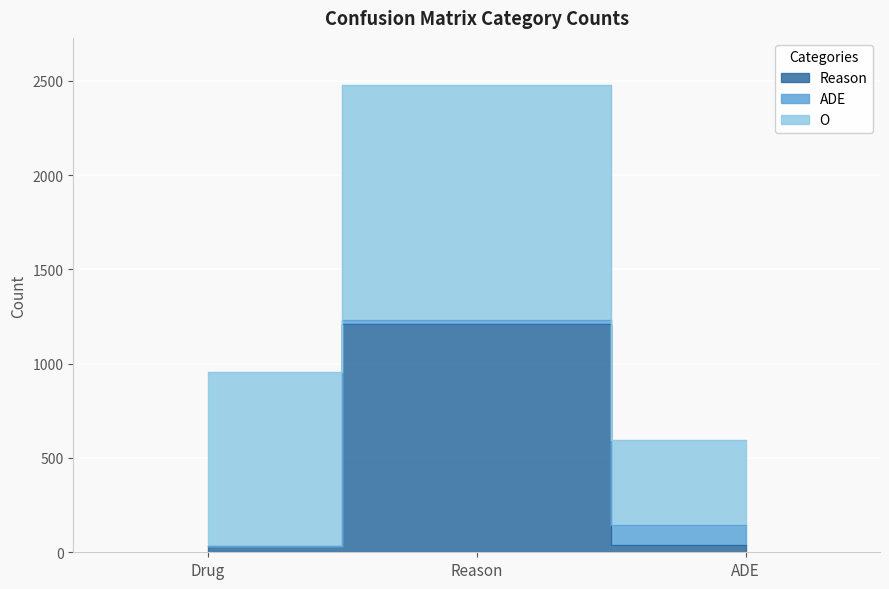

At which label does O reach its peak?

Reason